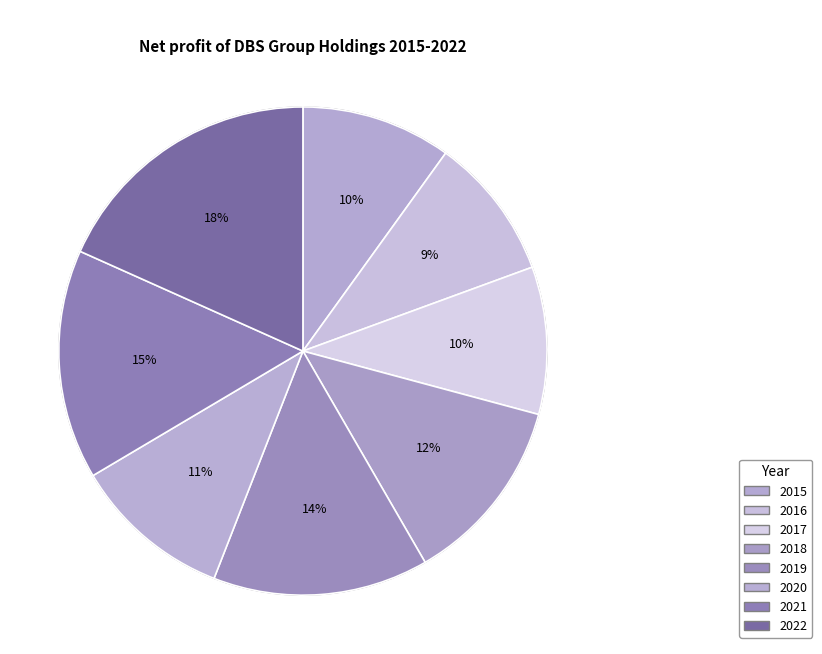

Does any single category account for the majority?

No